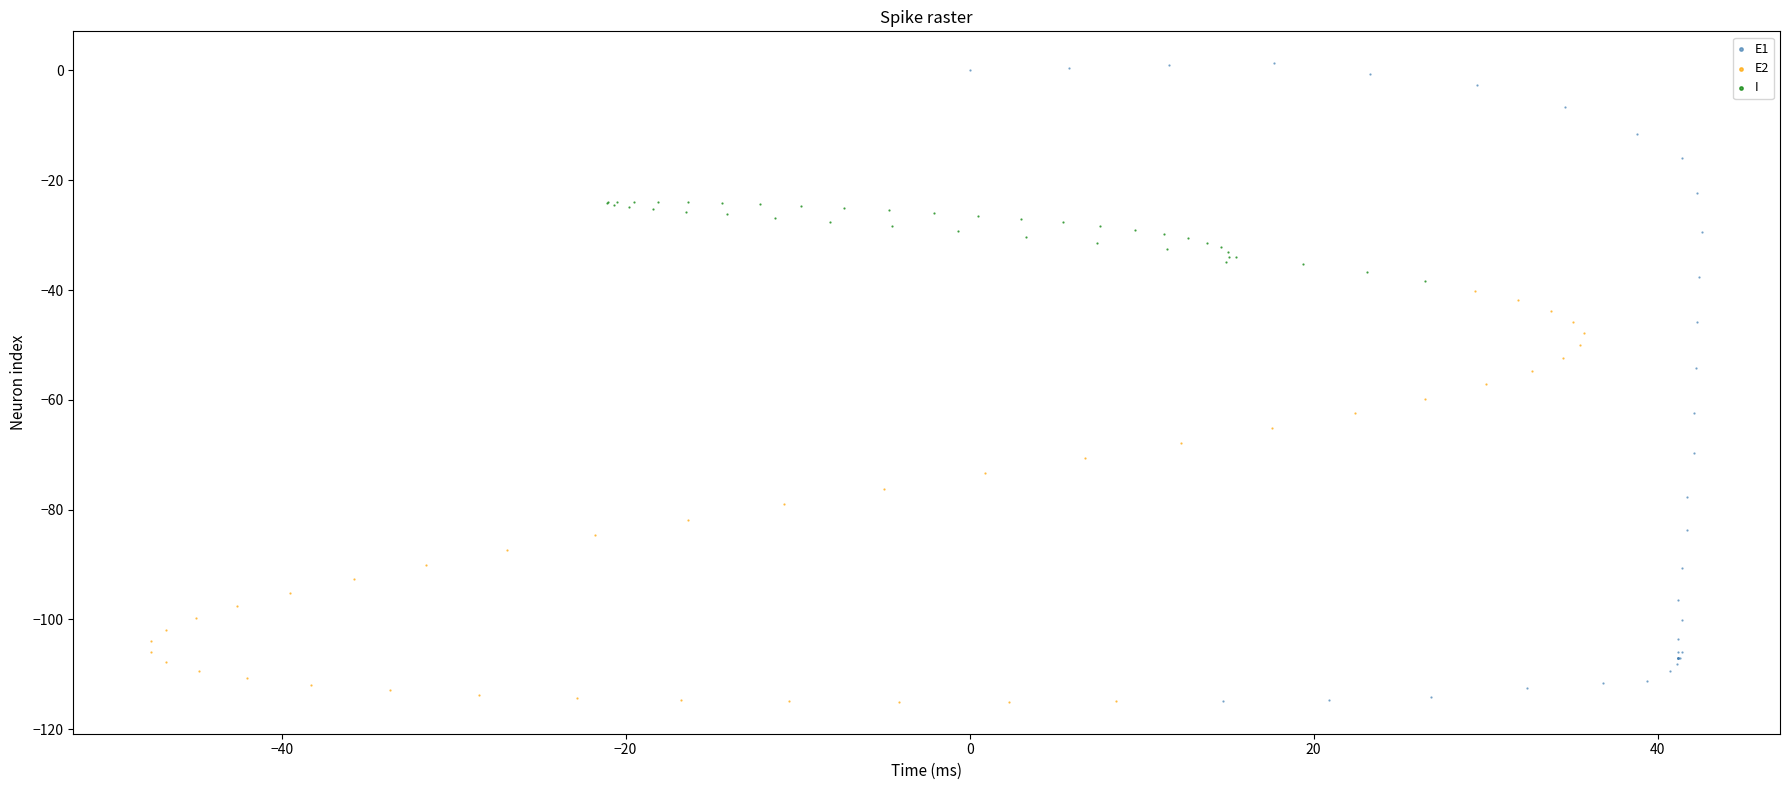

Which series has the widest spread of Y values?

E1